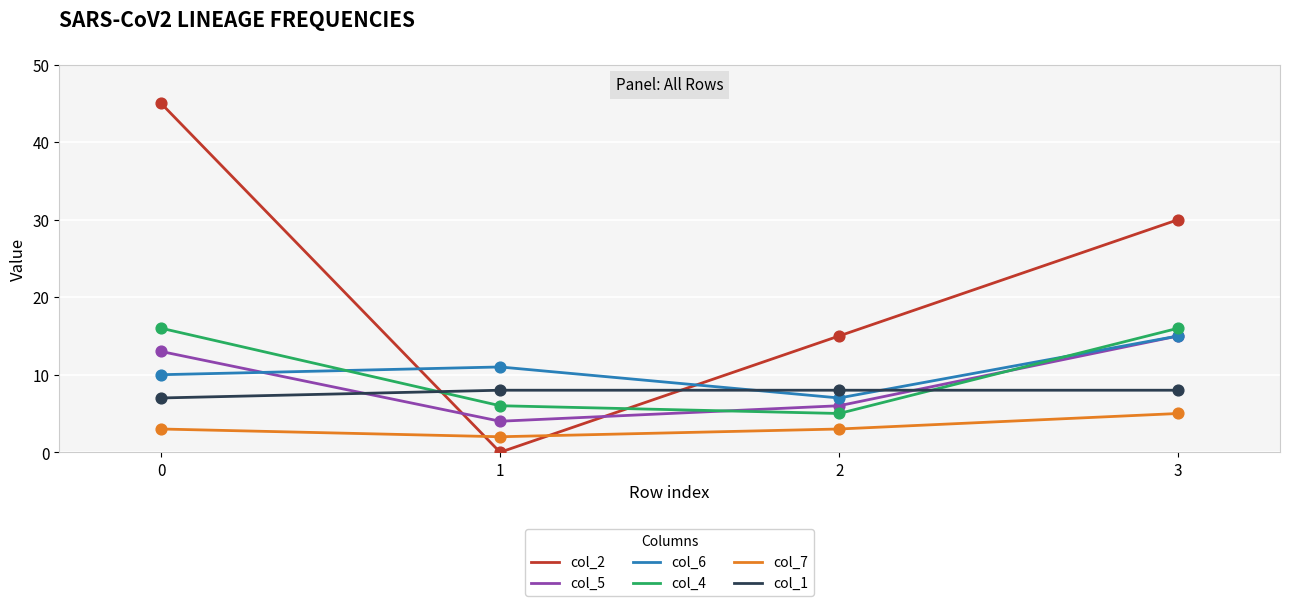

Which series has the widest spread of values?

col_2